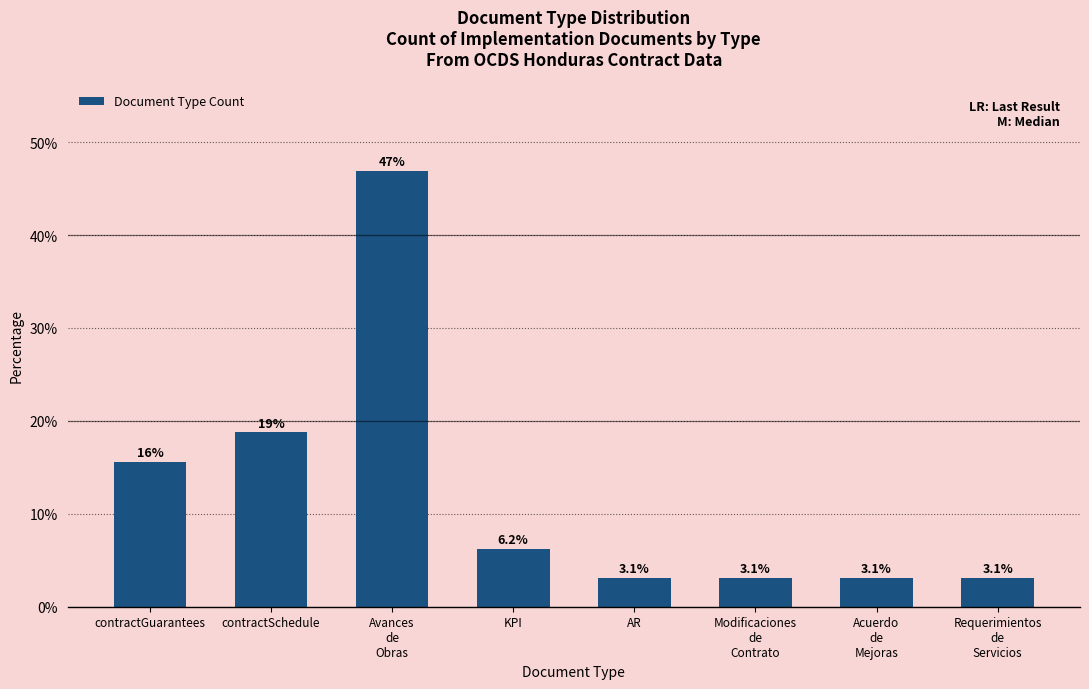

What is the average value?

12.5